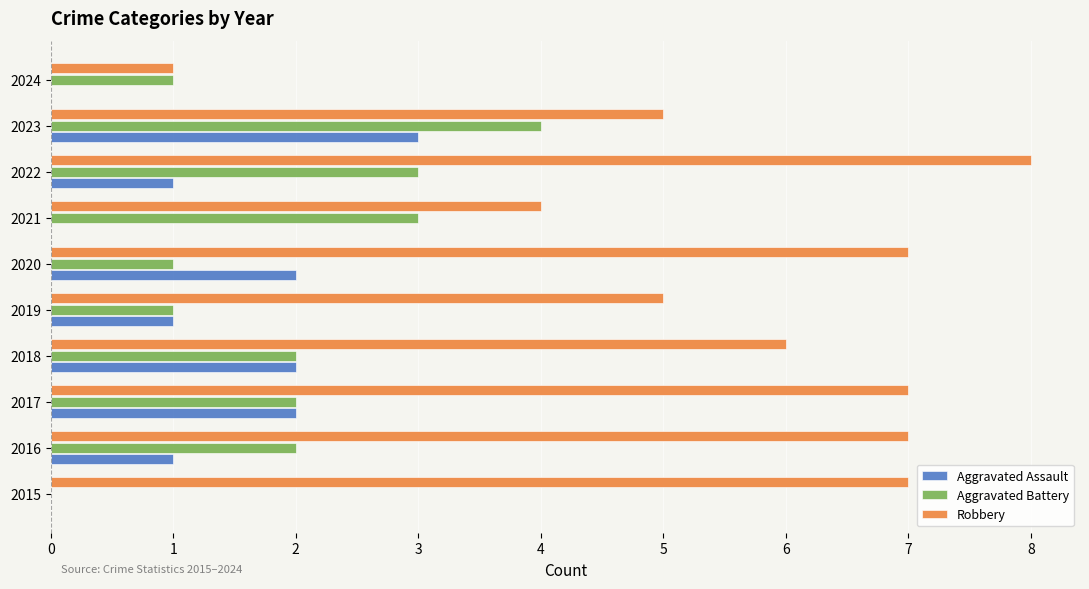

What is the sum of all Robbery values?

57